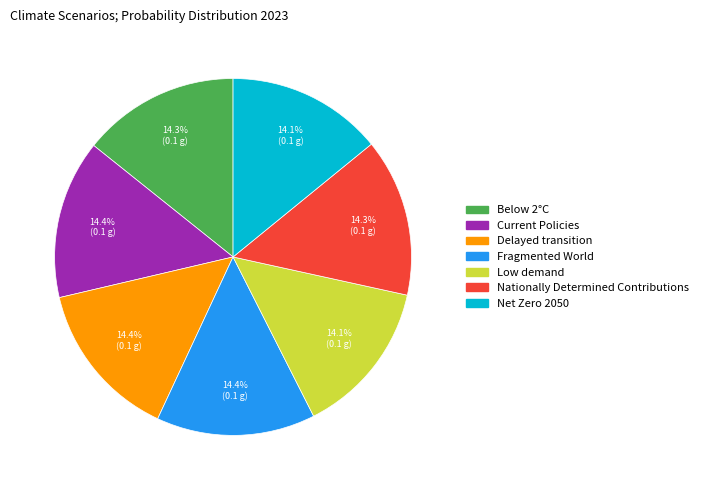

To the nearest percent, what percentage of the pie is Nationally Determined Contributions?

14%